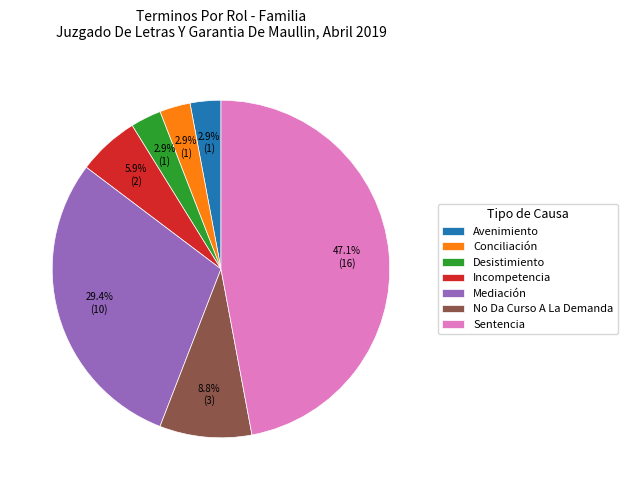

Count the number of slices in the pie.

7